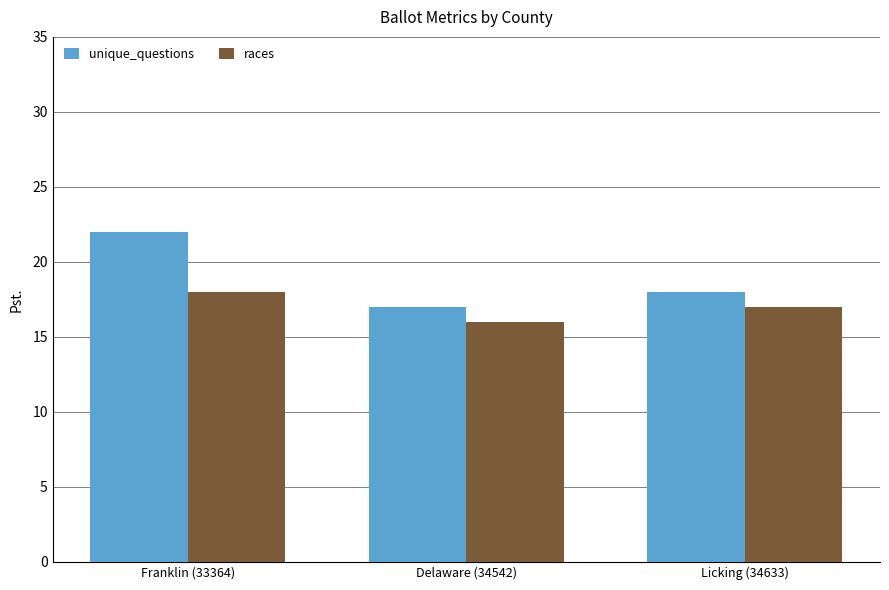

What is the label of the 3rd bar from the left?

Licking (34633)